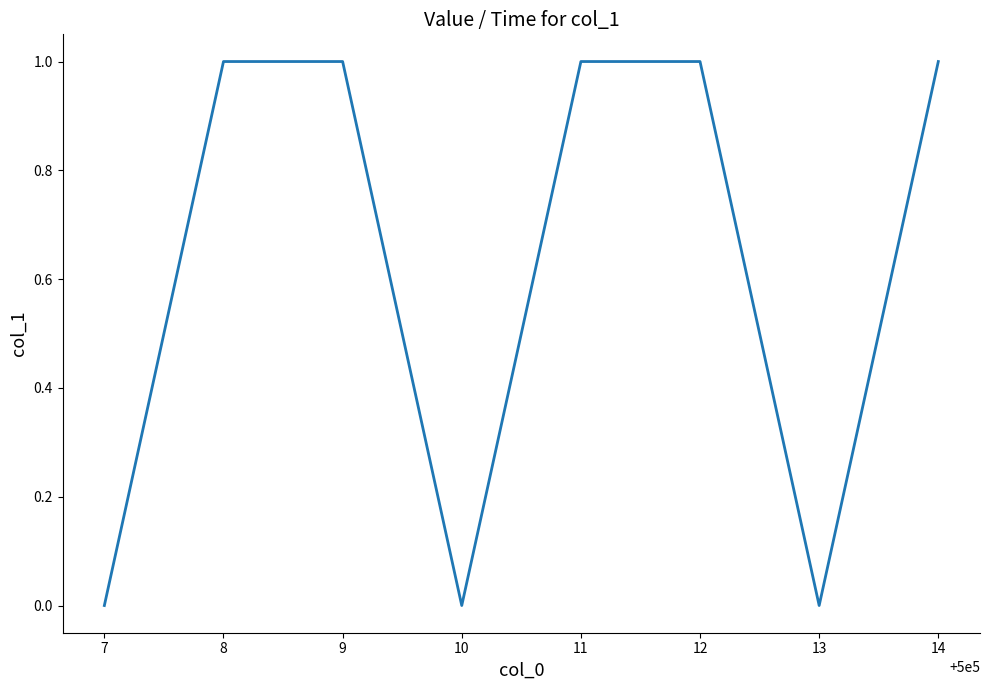

Count the number of data series in this chart.

1